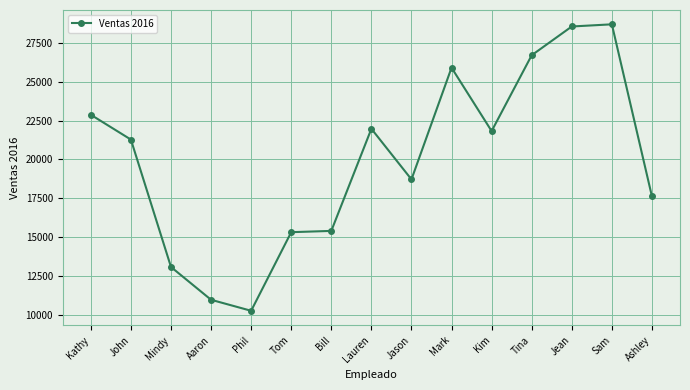

What is the change in value from John to Aaron?

-10289